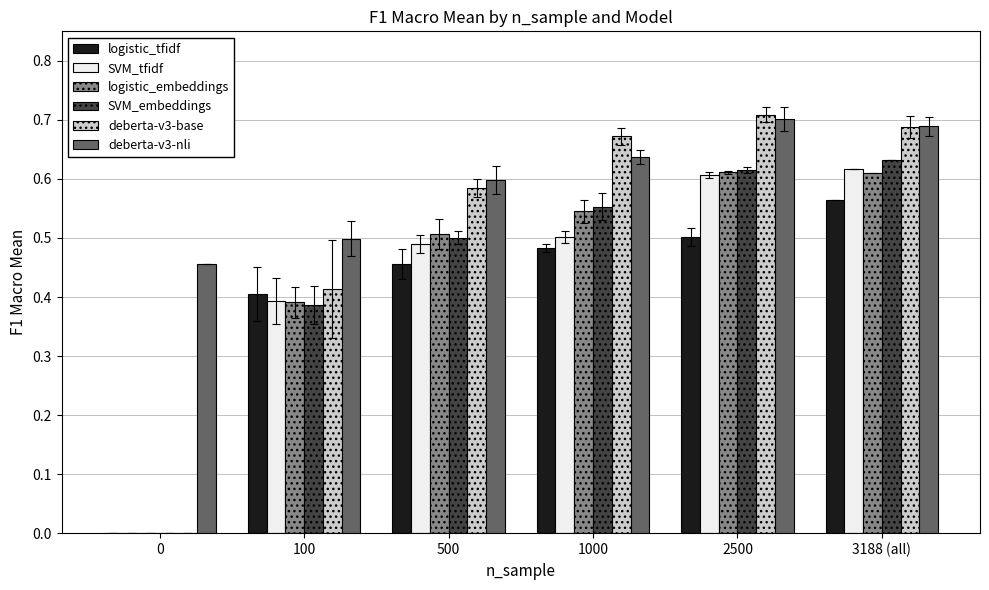

What is the total value across all series at 500?

3.1